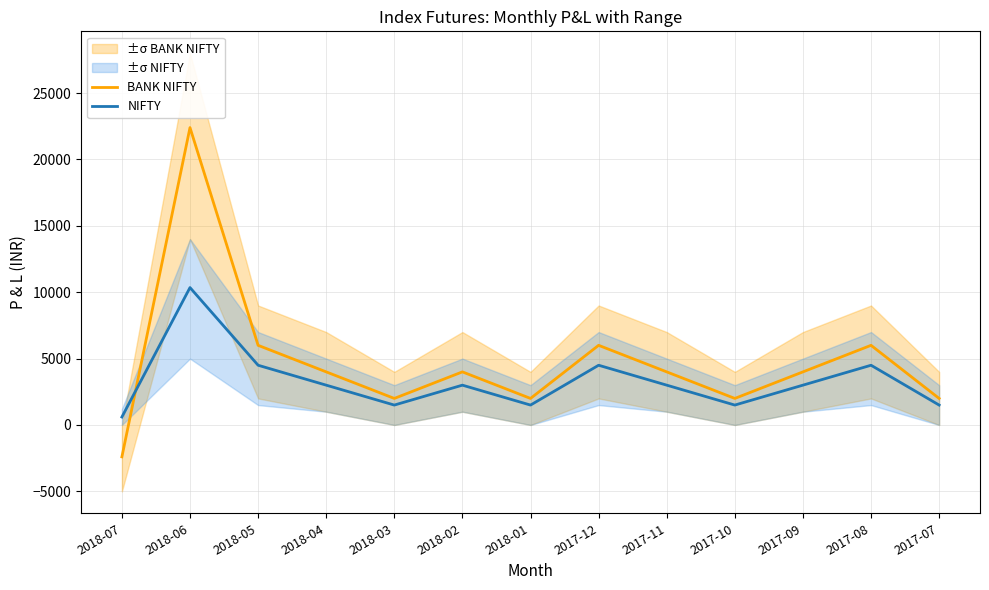

True or false: NIFTY and BANK NIFTY intersect in this chart.

True